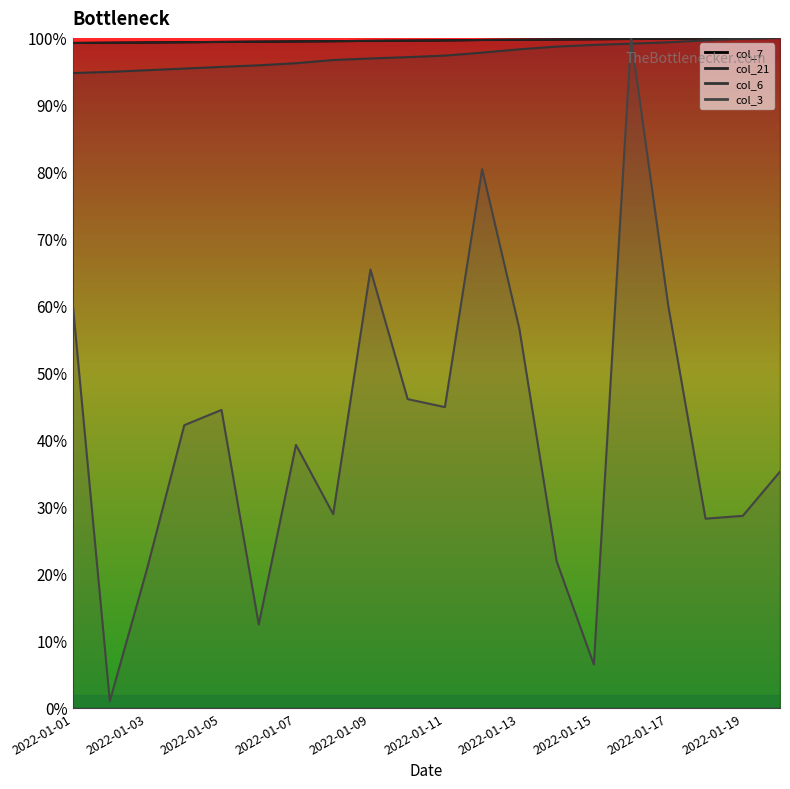

True or false: col_21 and col_6 intersect in this chart.

False